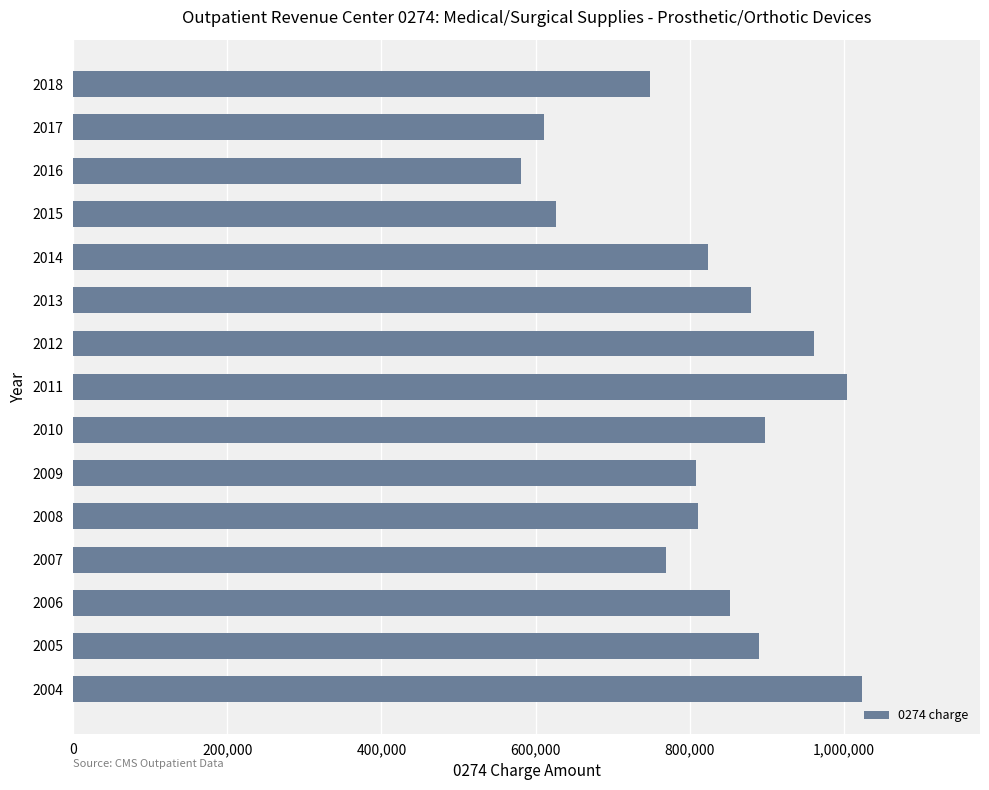

Approximately how many times larger is the value at 2015 compared to 2006?

0.7